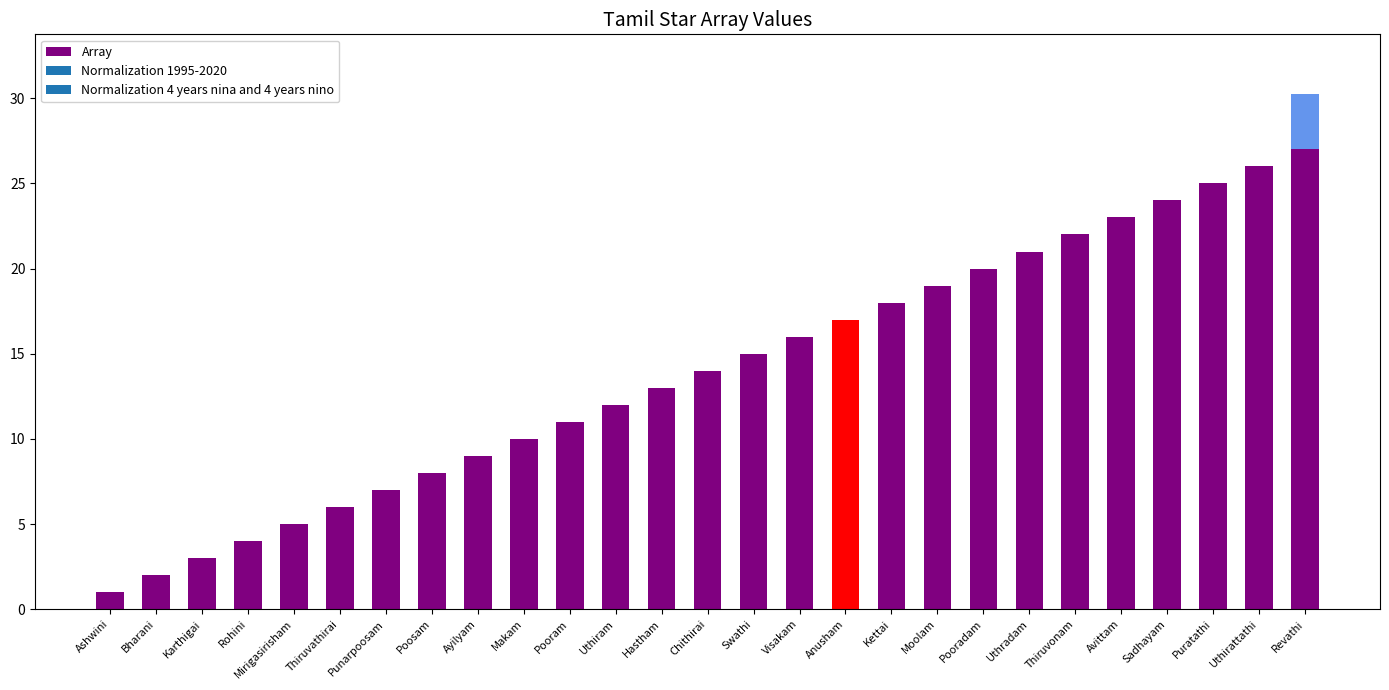

What is the maximum value shown in the chart?

27